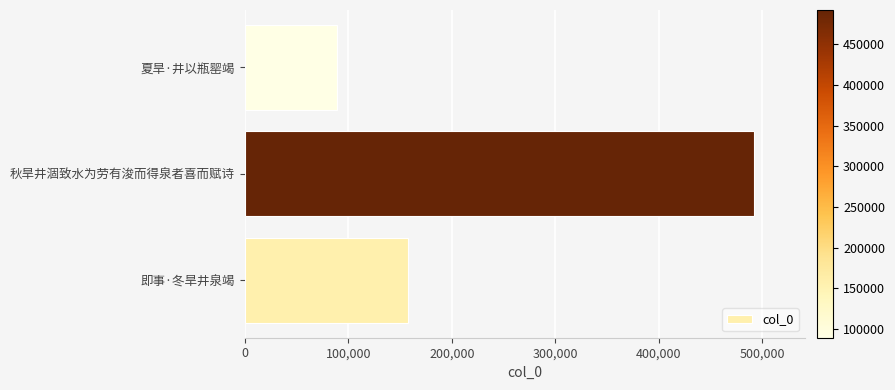

The value at 即事·冬旱井泉竭 is 157584. True or false?

True